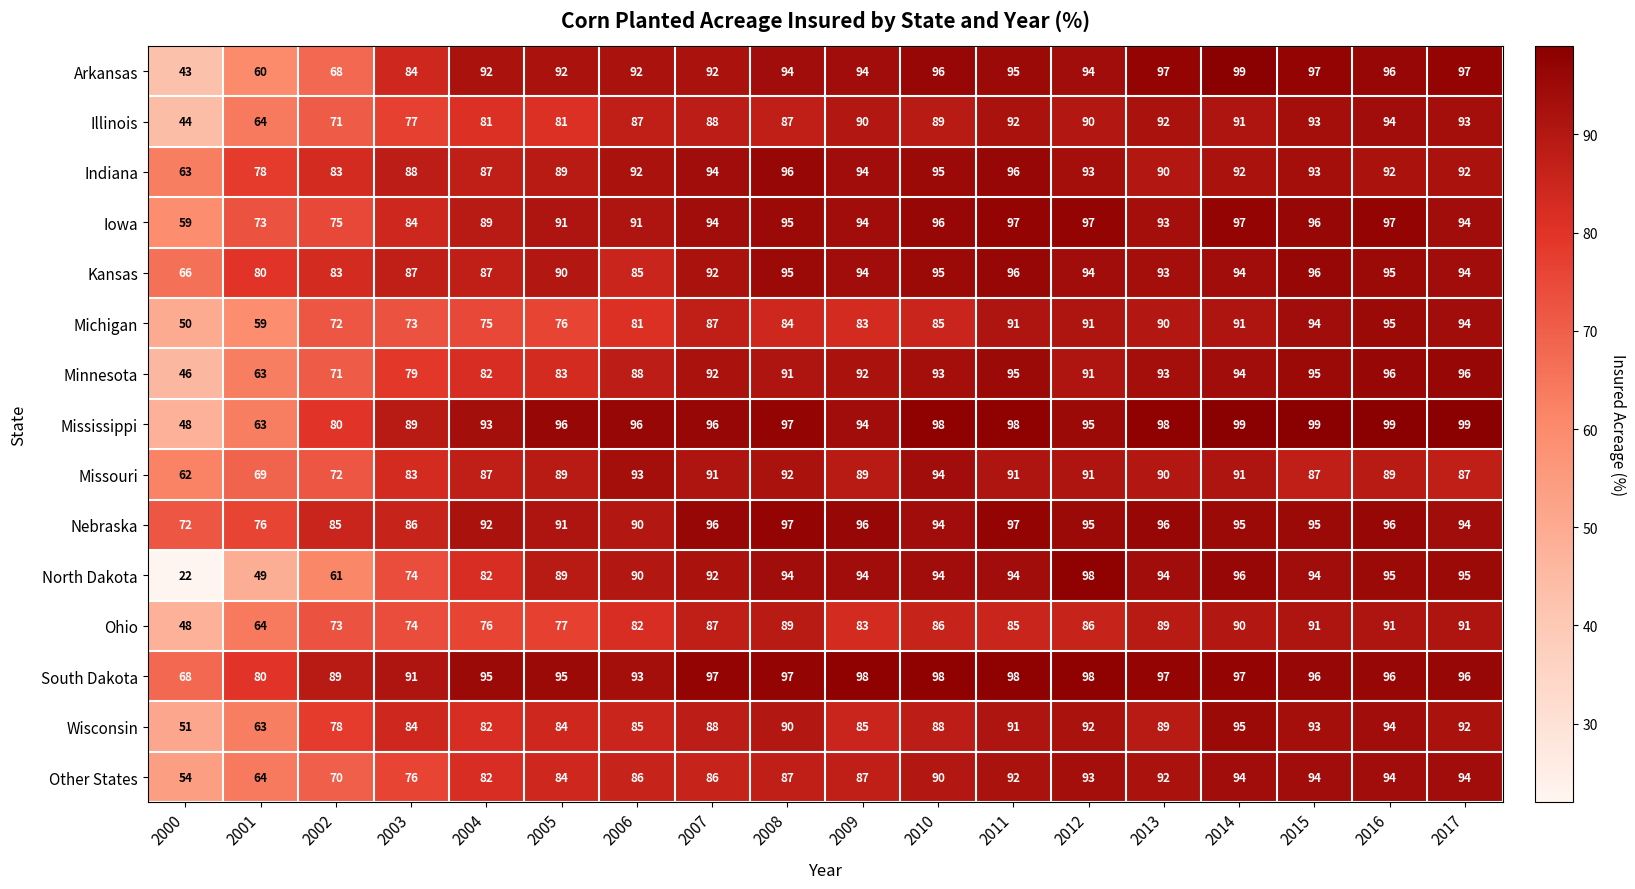

How many data points in Michigan are less than 85?

9